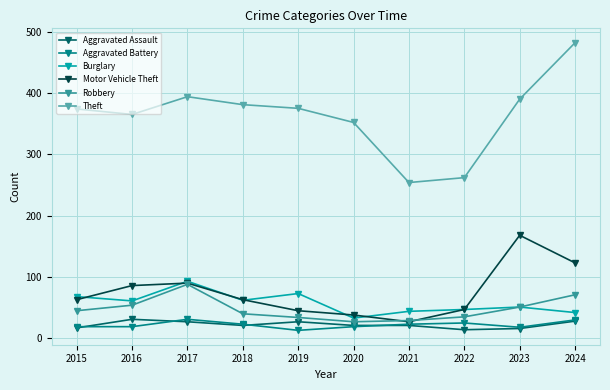

Is this an area chart (filled region under the line)?

No